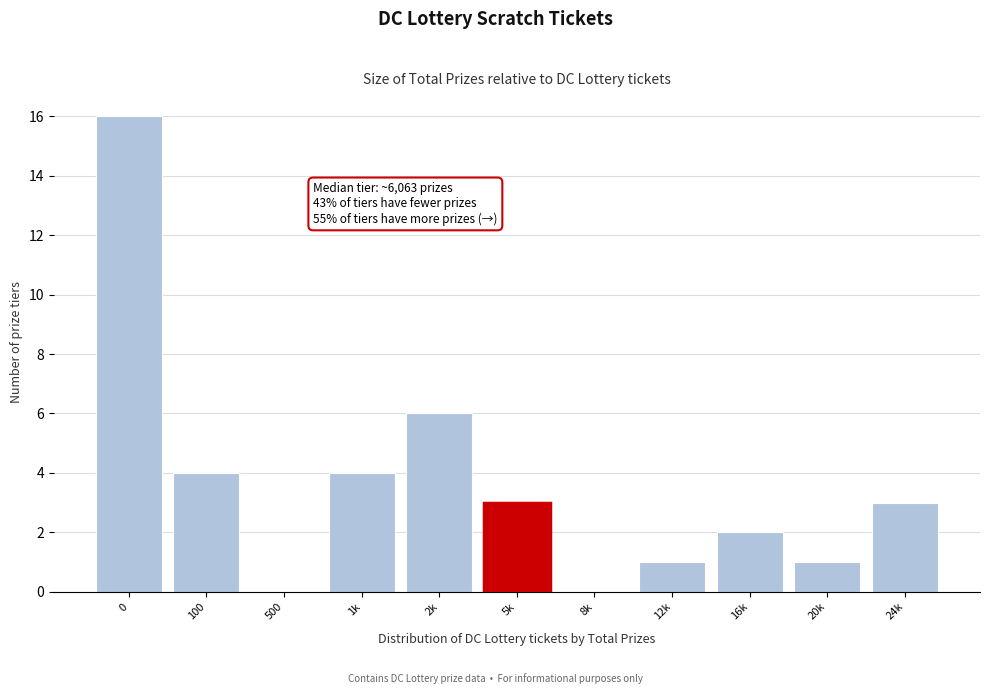

Reading left to right, what are all the values shown in this chart?

0=16	100=4	500=0	1k=4	2k=6	5k=3	8k=0	12k=1	16k=2	20k=1	24k=3